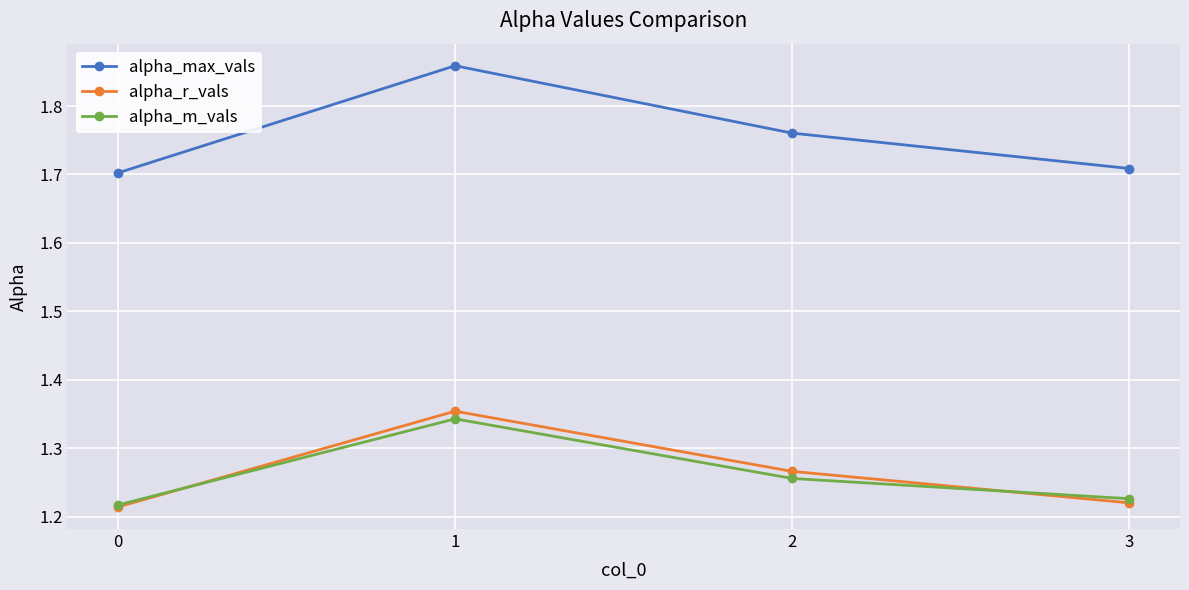

Where is the first local maximum for alpha_max_vals?

1